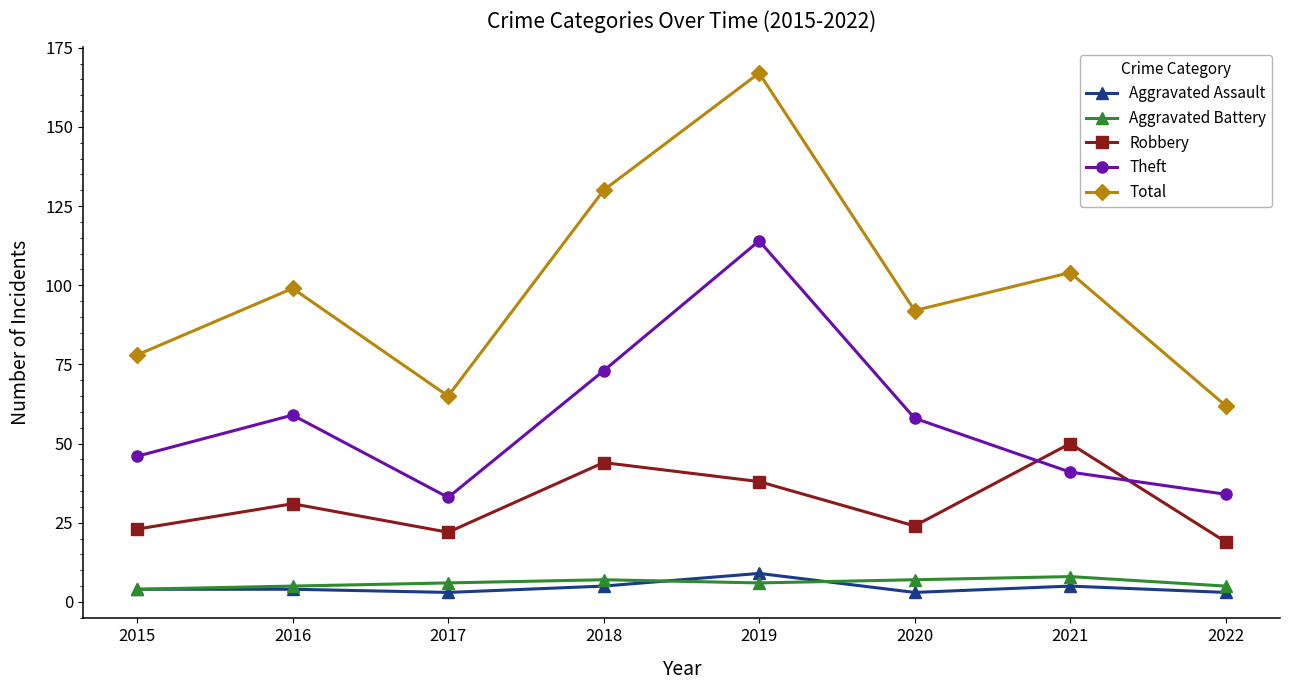

How many categories are shown in the chart?

8